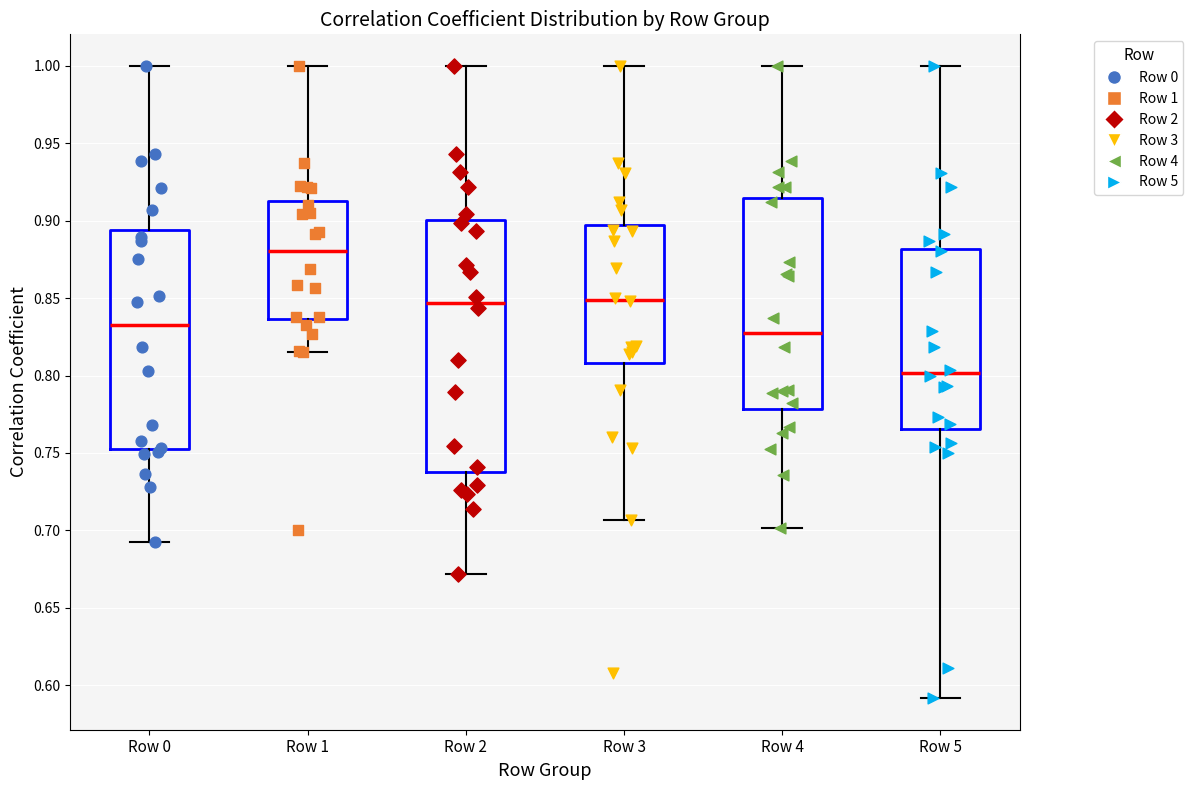

Which box is the tallest, from its lower edge to its upper edge?

Row 2